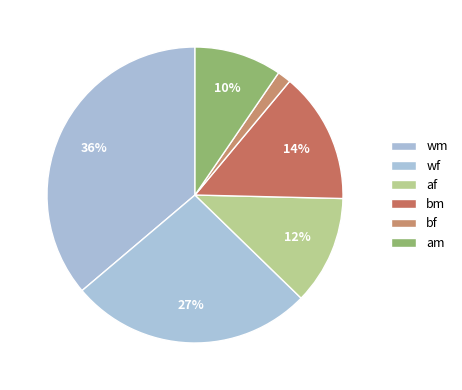

Is there a majority slice in this chart?

No